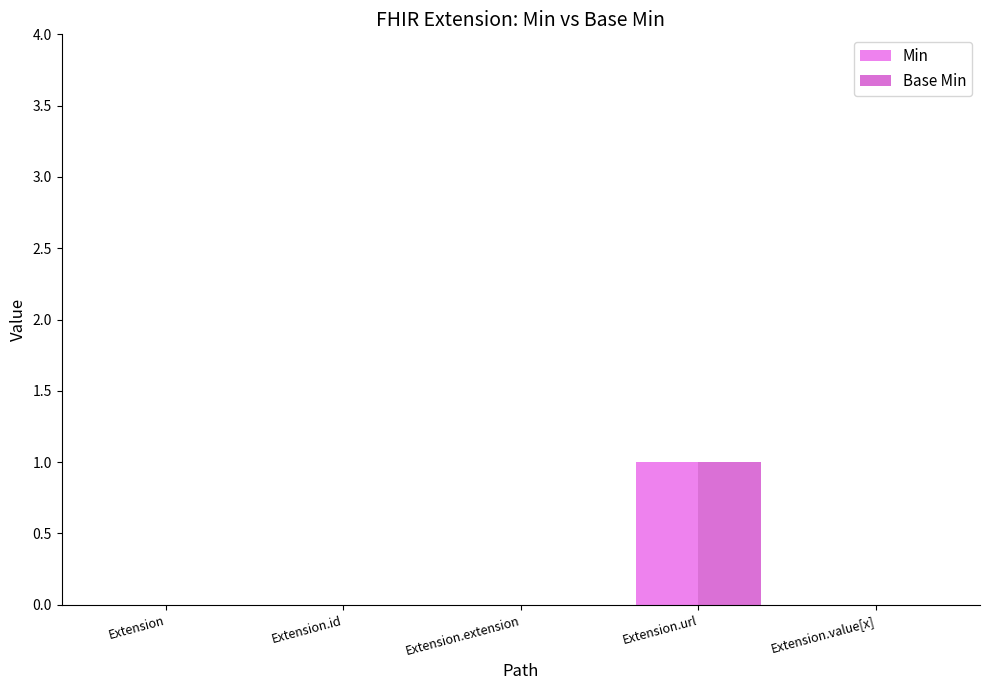

What is the label of the 4th bar from the left?

Extension.url